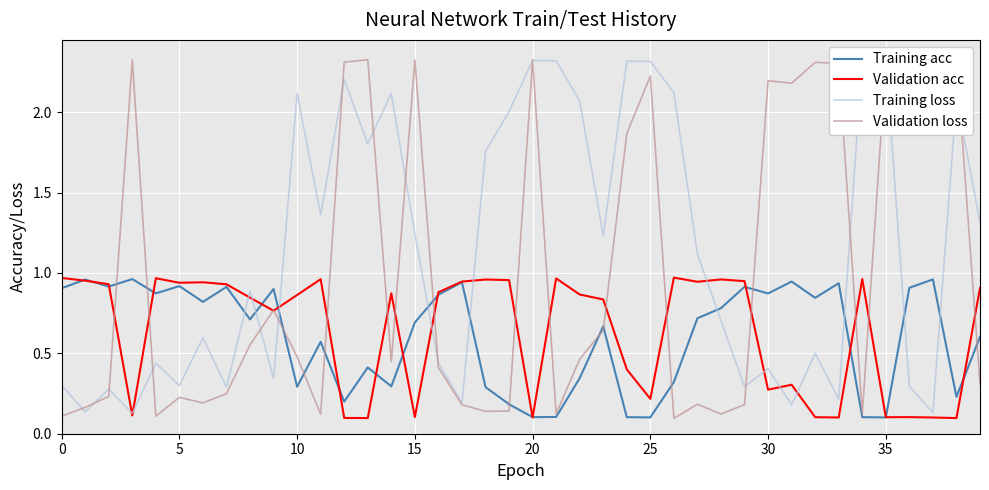

What is the total value across all series at 21?

3.5